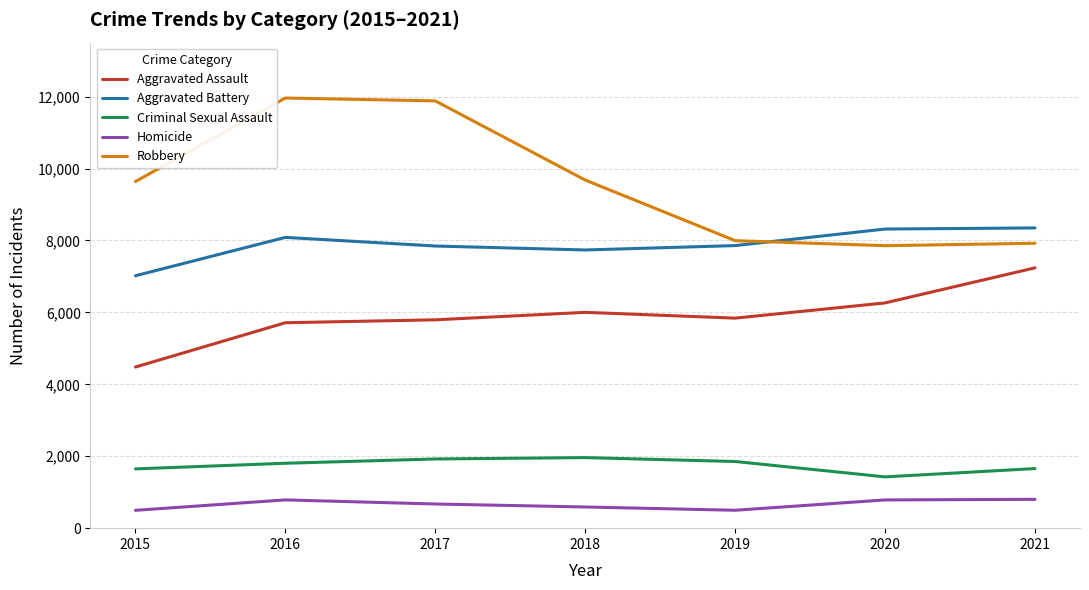

Where is the first local minimum for Criminal Sexual Assault?

2020